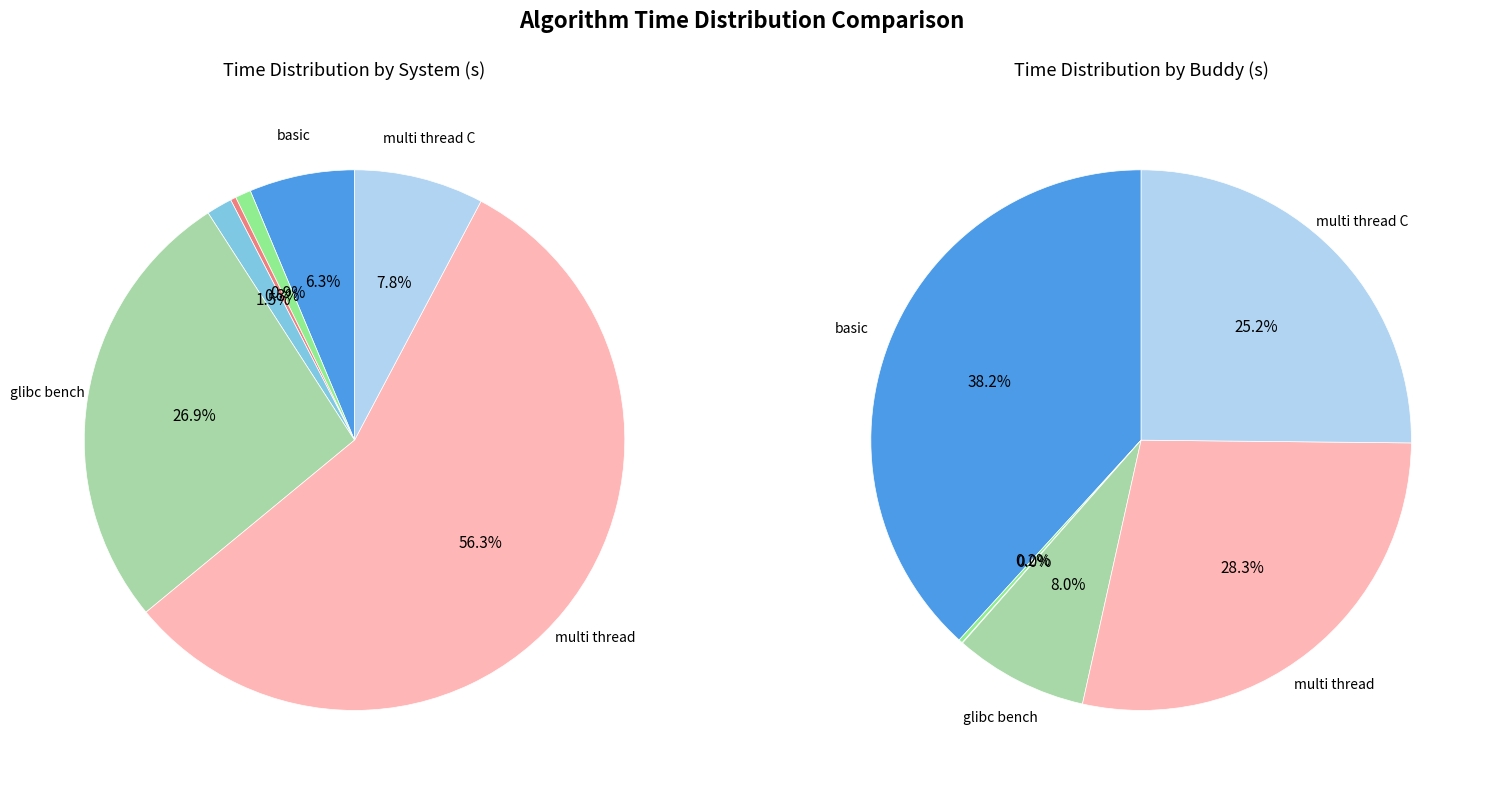

Do align test and malloc large together represent more than half of the pie?

No